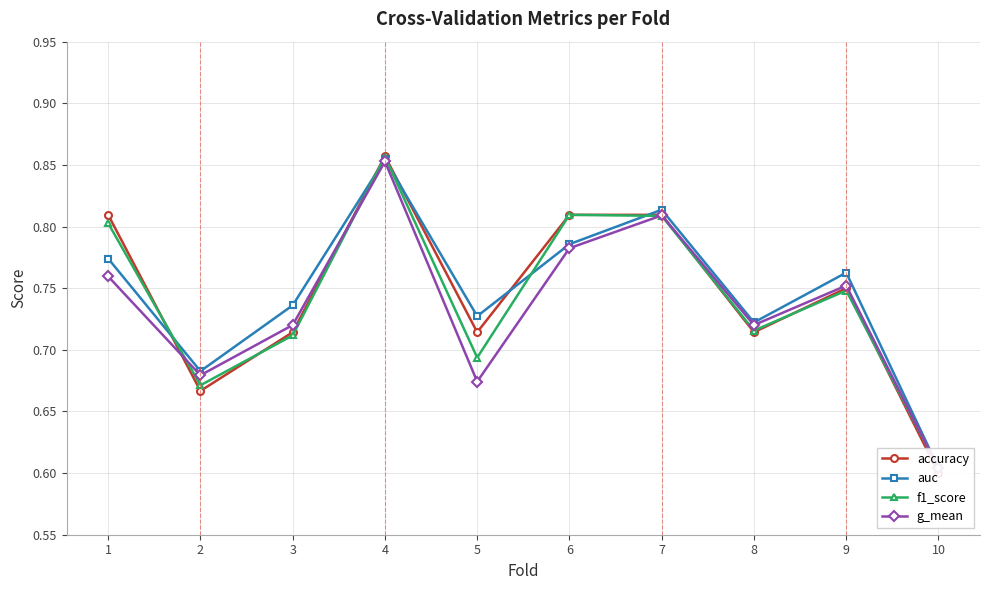

What value does the auc series have at 4?

0.9